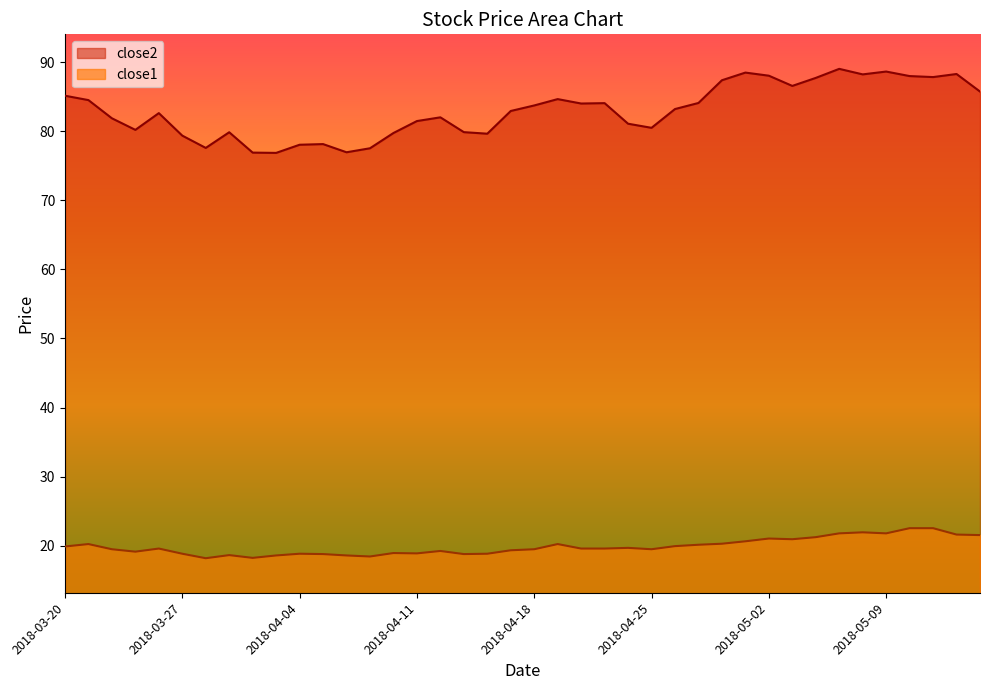

At which label is close1 closest to 20?

2018-04-26